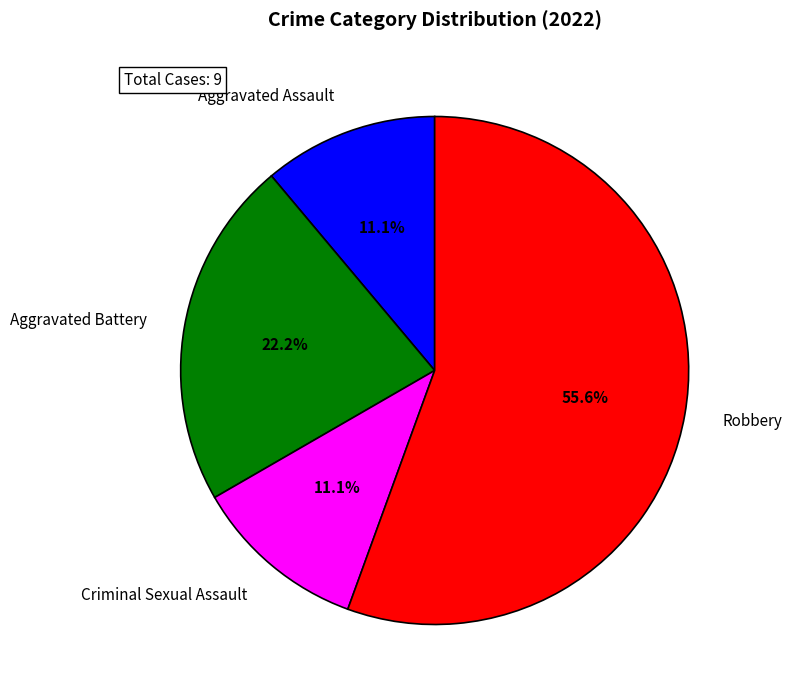

To the nearest percent, what is the difference between the Robbery and Criminal Sexual Assault slice percentages?

44%